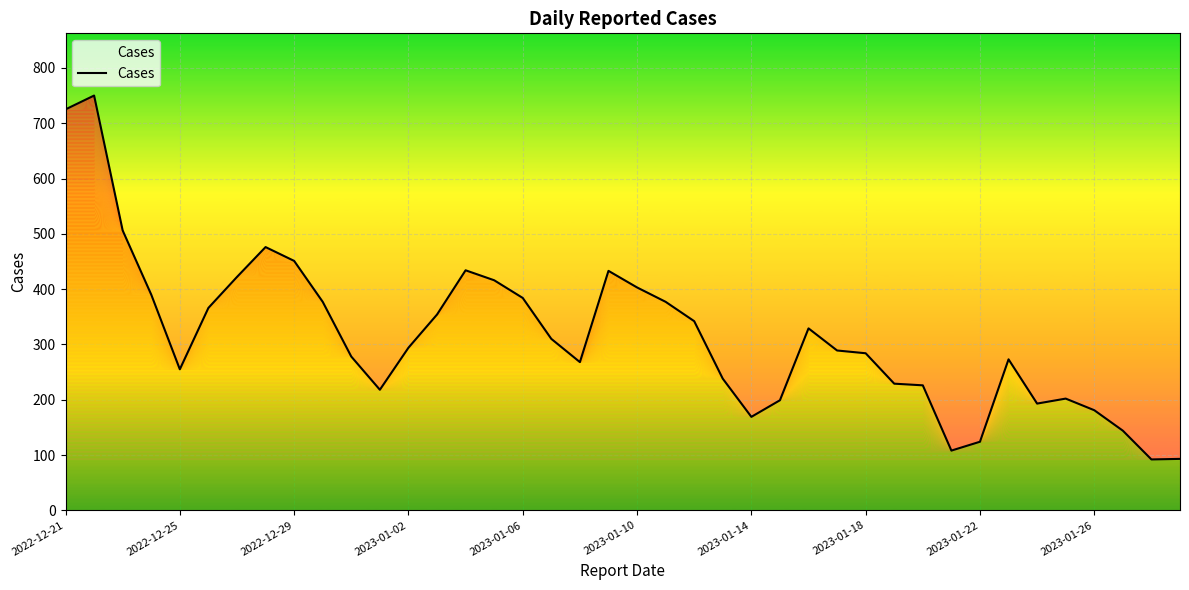

What is the difference between the maximum and minimum values?

658